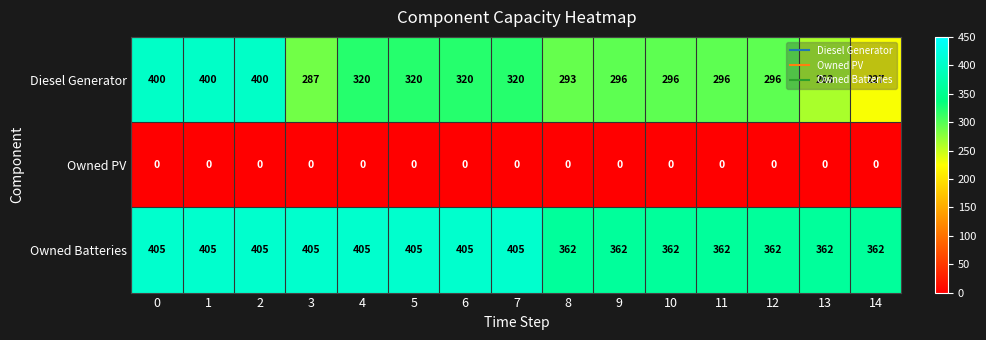

What is the spread (max minus min) of values at 7?

405